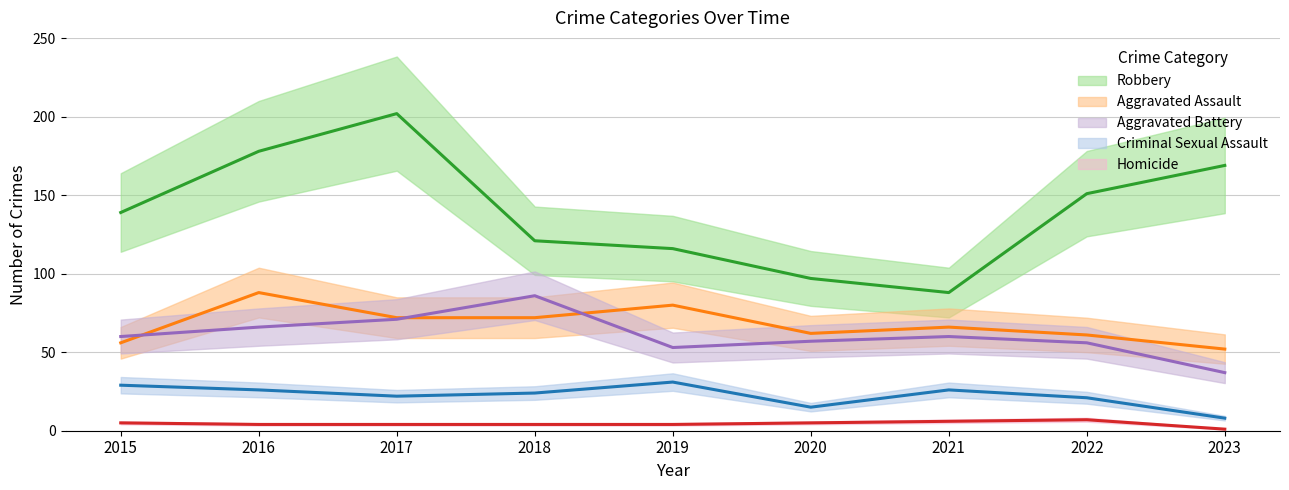

Is it true that Aggravated Battery equals 144 at 2018?

False